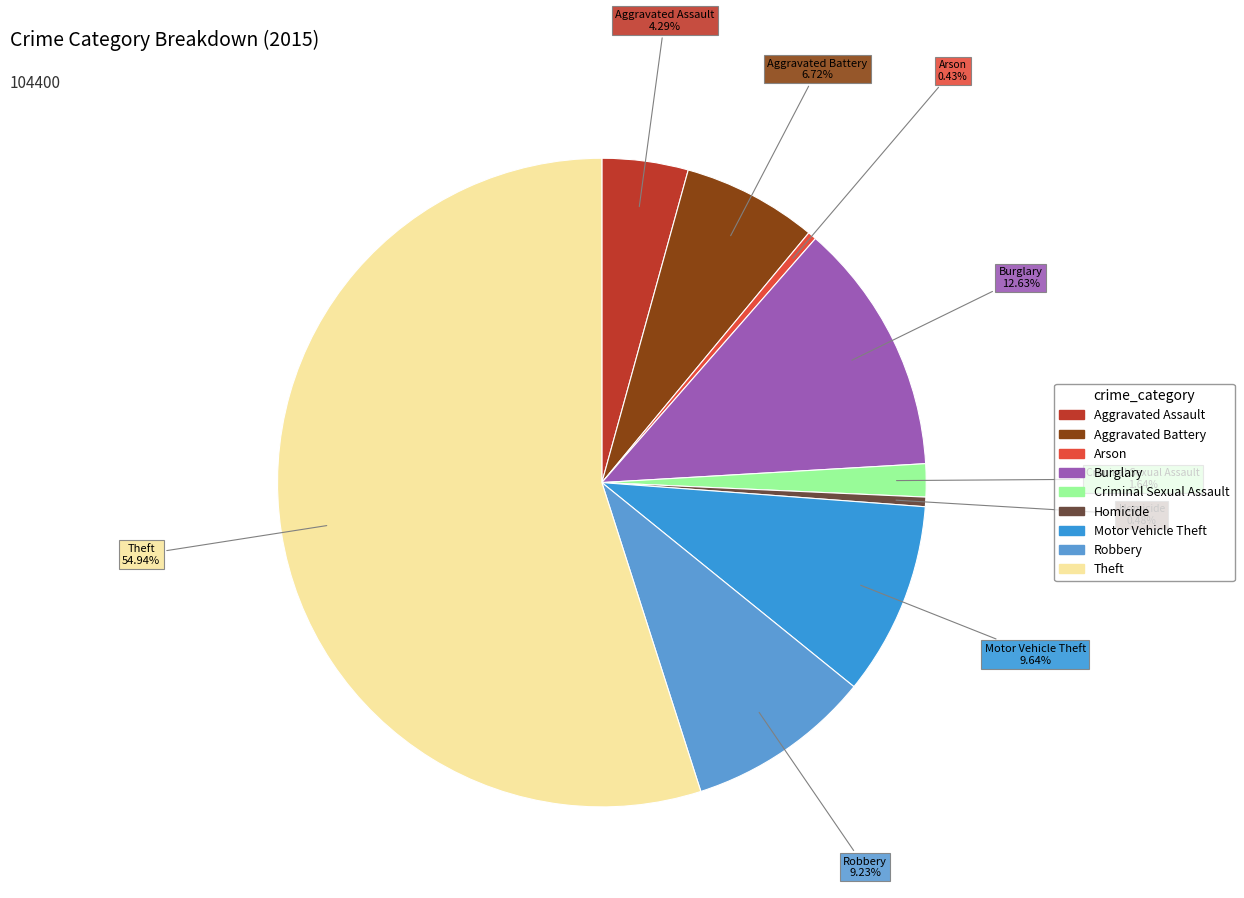

Which category has the biggest portion of the pie?

Theft